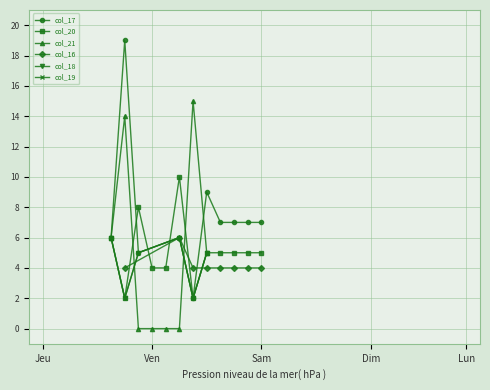

Rank the series by their maximum value, from highest to lowest.

col_17, col_21, col_20, col_16, col_18, col_19